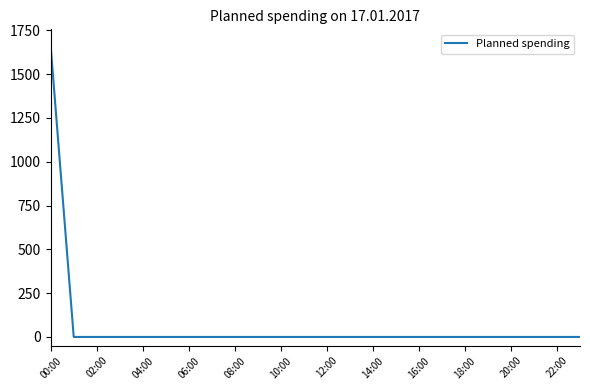

What is the maximum value shown in the chart?

1656